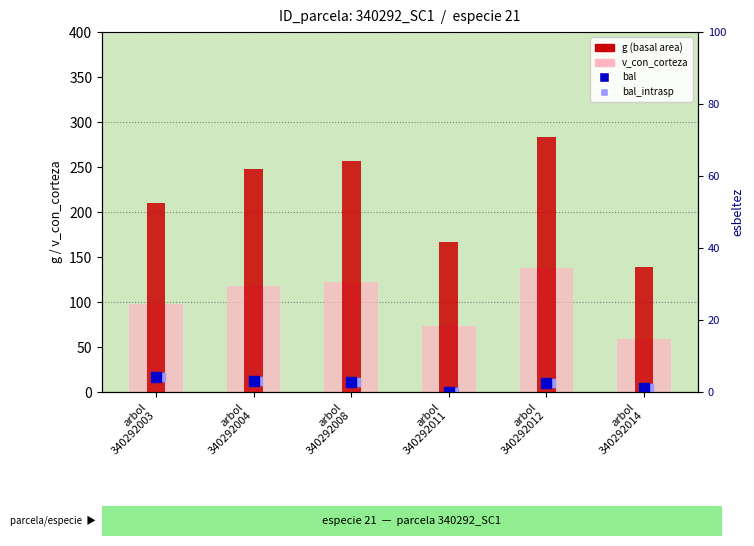

Which category has the highest value across all series?

arbol
340292012